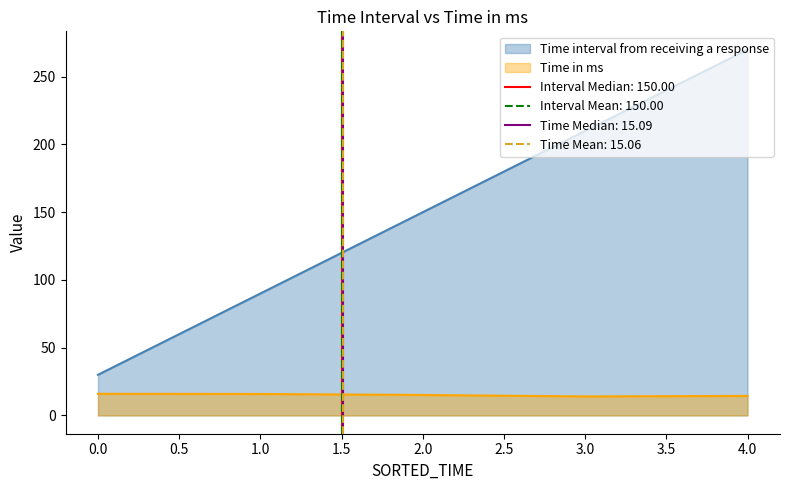

What is the difference between the highest and lowest values at 2?

134.9